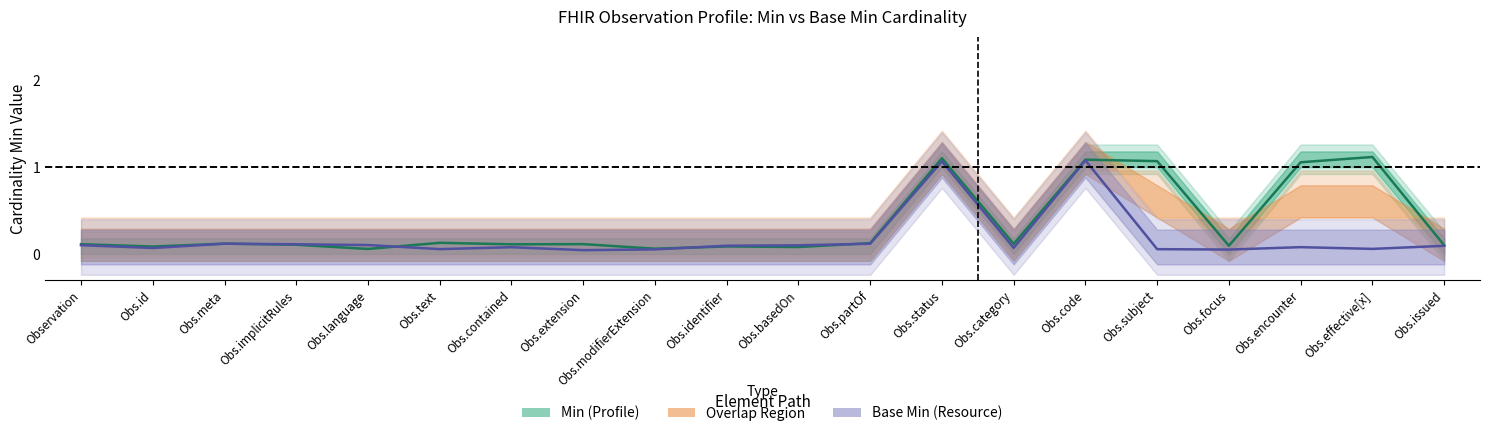

At which category is the sum across all series the highest?

Obs.status